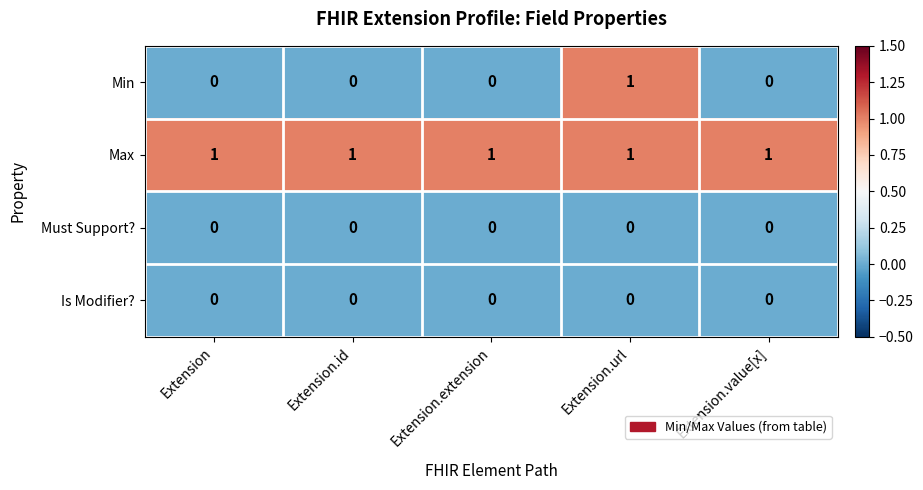

Which category has the highest value in the Min series?

Extension.url